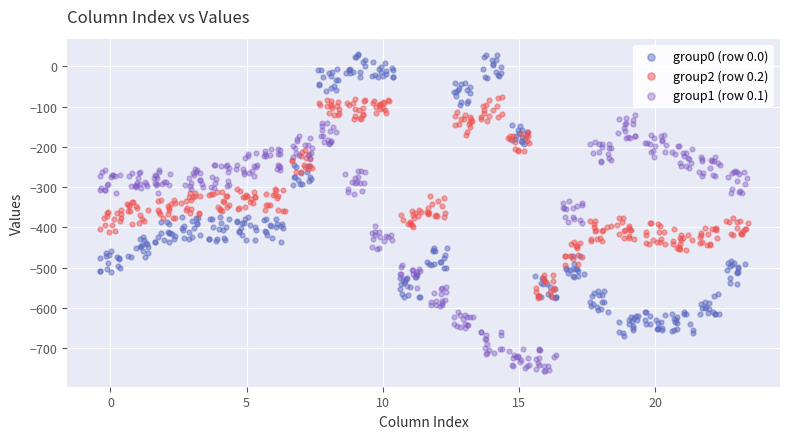

Which series contains the lowest Y value?

group1 (row 0.1)